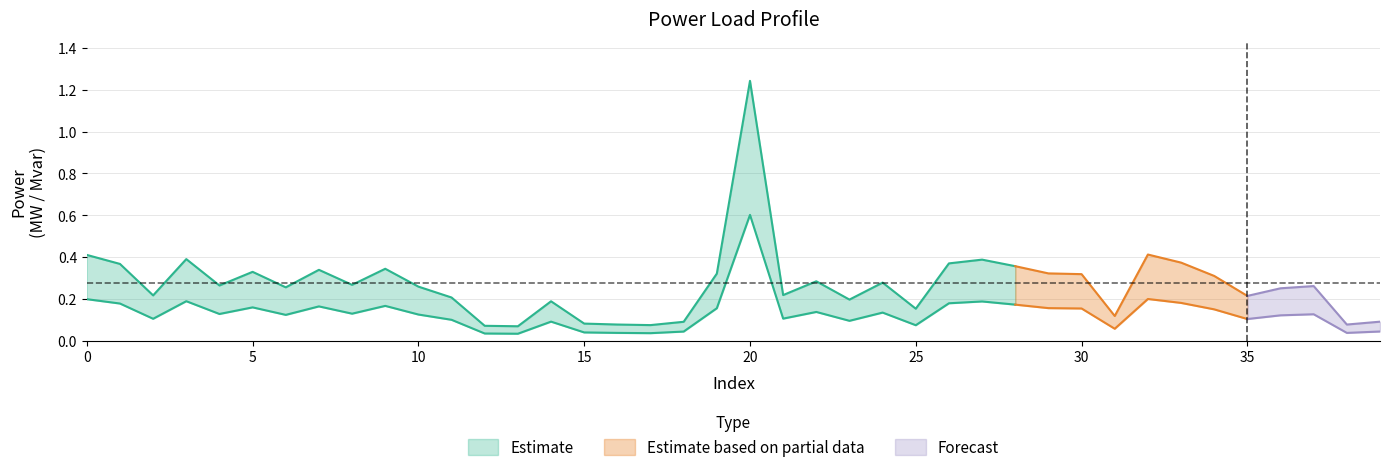

What is the difference between the highest and lowest values at 25?

0.1